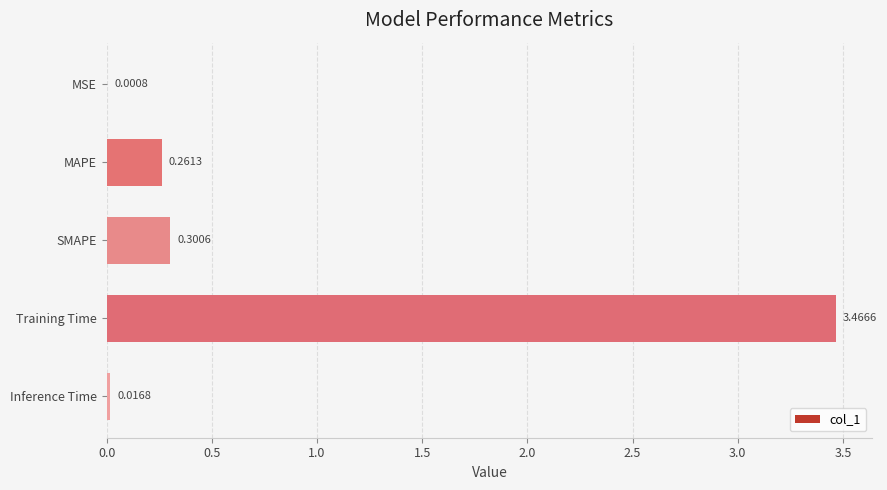

At which label is the value closest to 1?

SMAPE